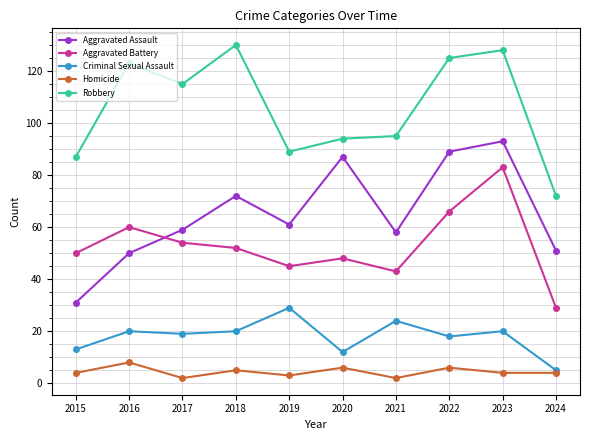

Reading left to right, extract all data points from this chart.

Aggravated Assault: 31	50	59	72	61	87	58	89	93	51
Aggravated Battery: 50	60	54	52	45	48	43	66	83	29
Criminal Sexual Assault: 13	20	19	20	29	12	24	18	20	5
Homicide: 4	8	2	5	3	6	2	6	4	4
Robbery: 87	123	115	130	89	94	95	125	128	72